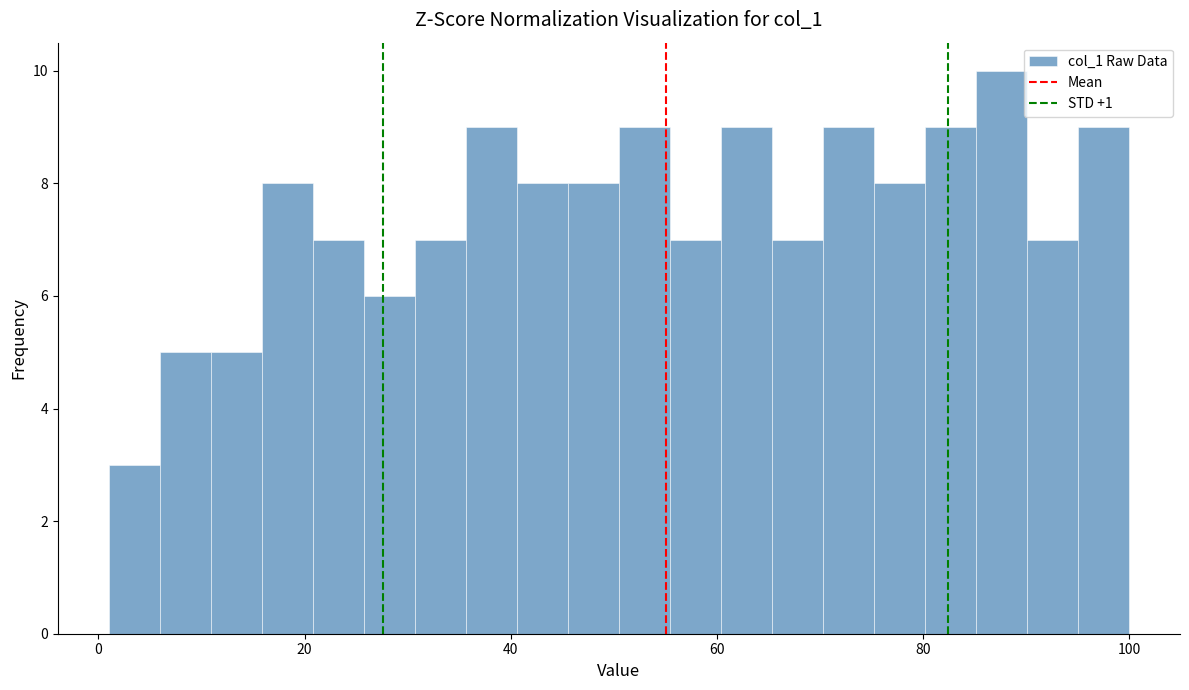

Read against the x-axis, roughly where is the centre of the tallest bar?

88